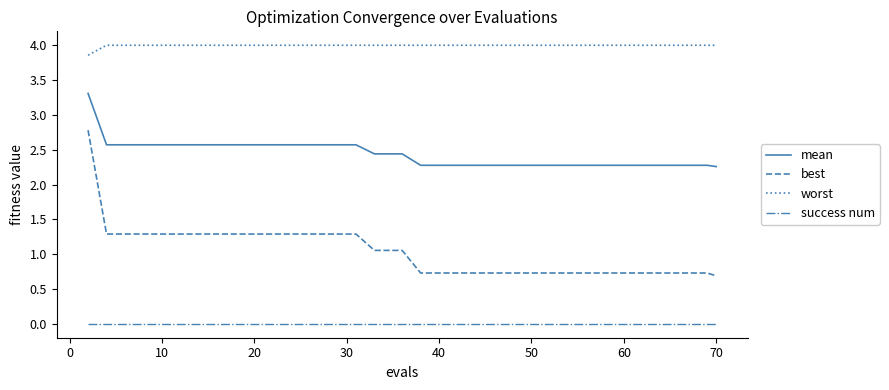

Which series has the largest total across all categories?

worst